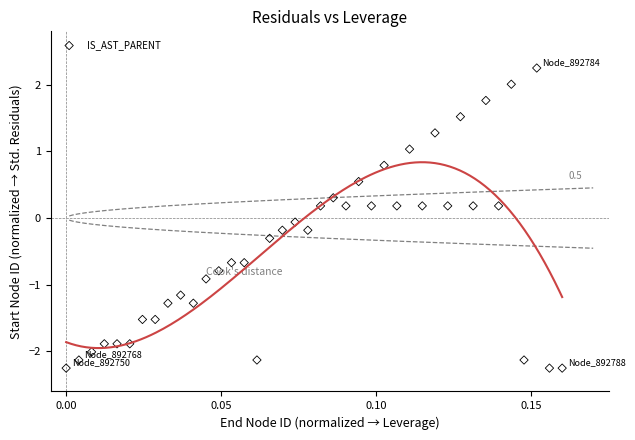

What is the range of Y values (max minus min)?

4.5